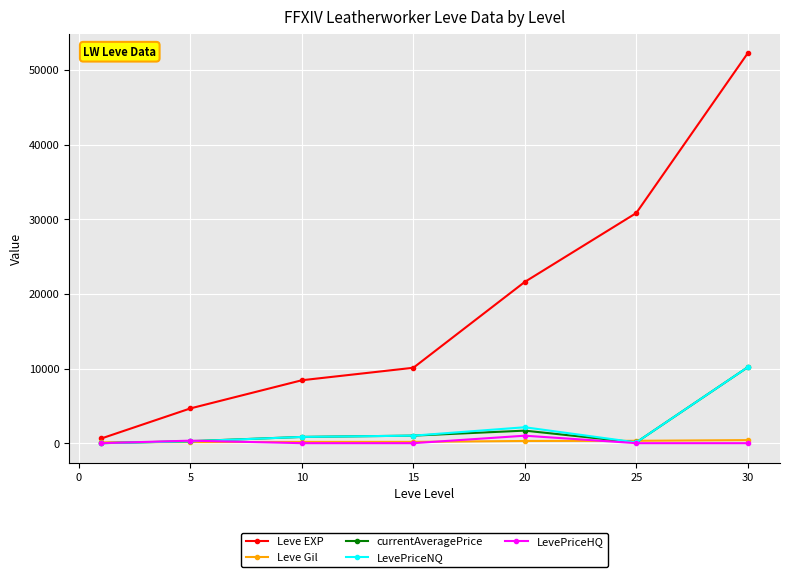

What is the maximum value for currentAveragePrice?

10166